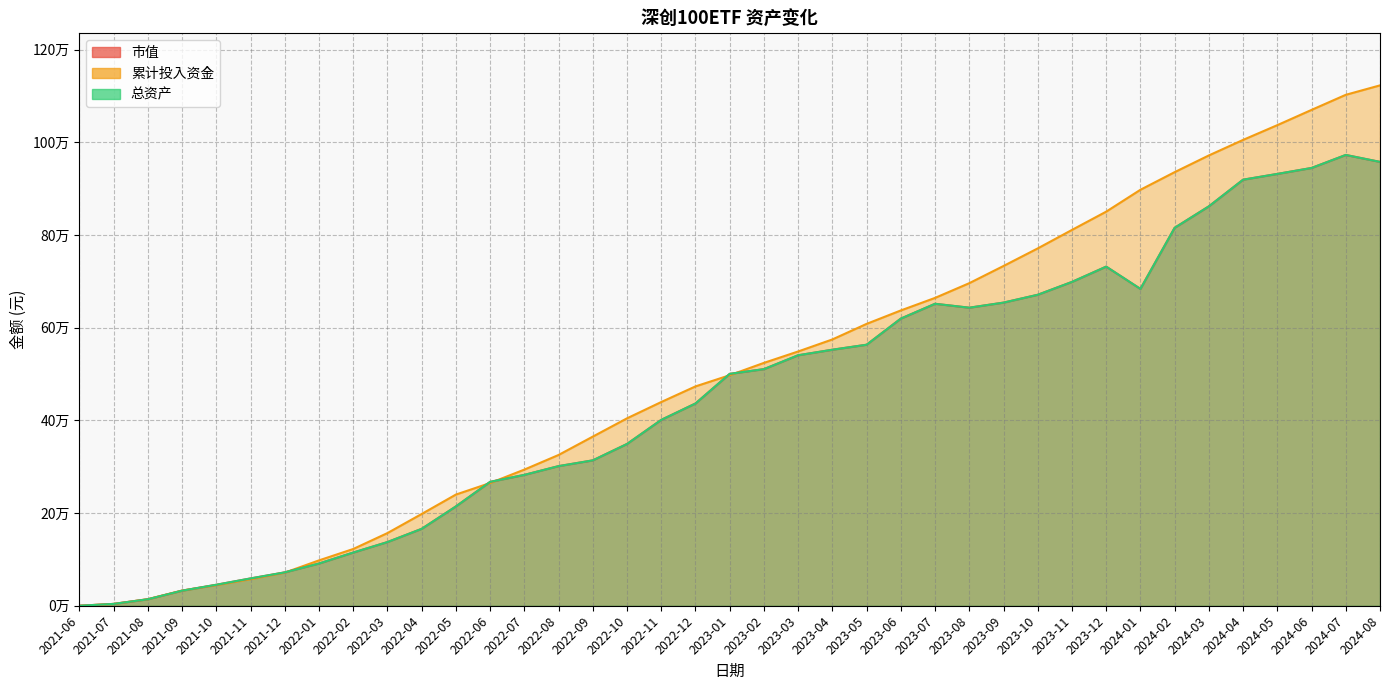

How many distinct data groups are displayed?

3